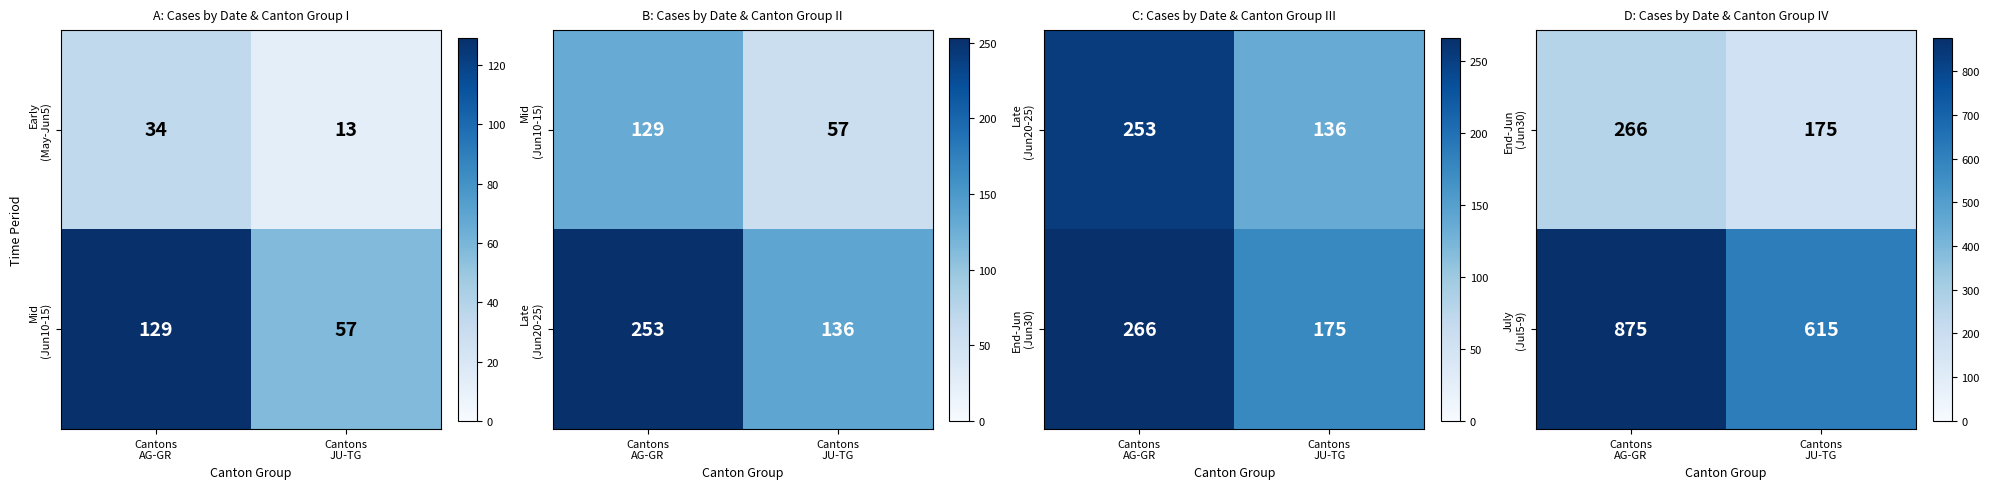

What is the difference between the July (Jul5-9) values at Cantons AG-GR and Cantons JU-TG?

260